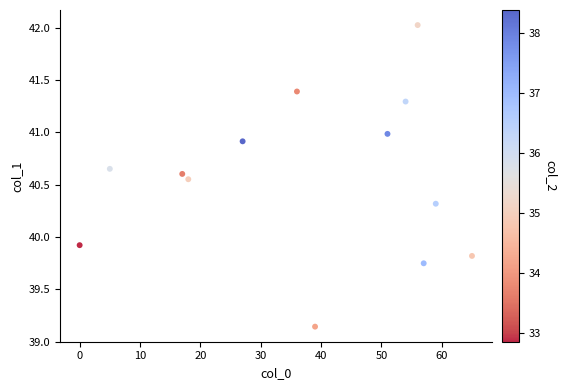

What is the range of X values (max minus min)?

65.0